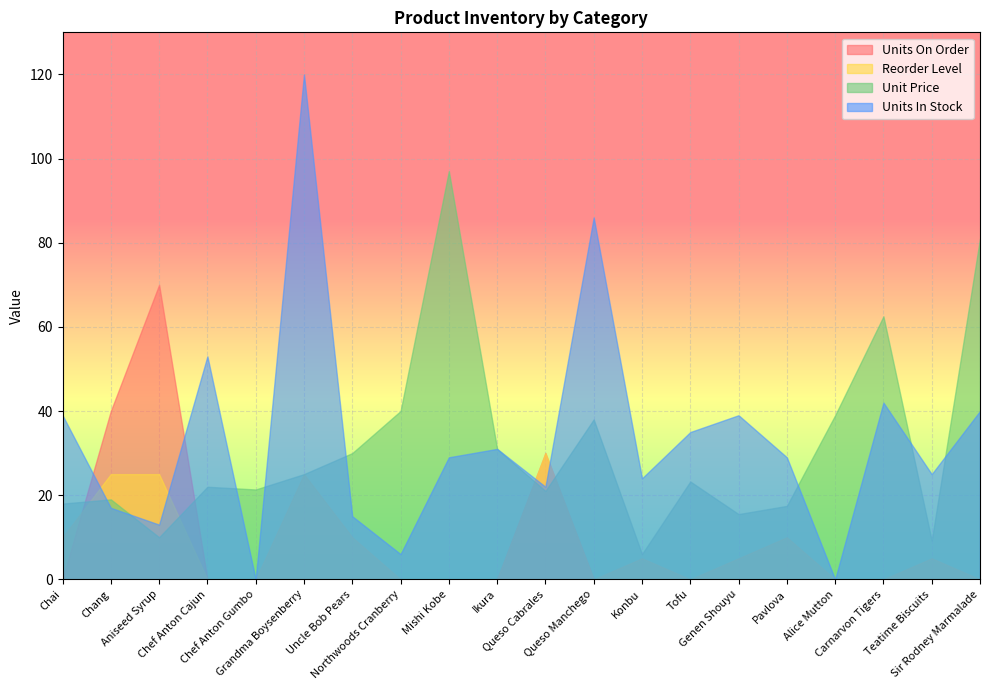

Reading left to right, extract all data points from this chart.

Units On Order: 0.0	40.0	70.0	0.0	0.0	0.0	0.0	0.0	0.0	0.0	30.0	0.0	0.0	0.0	0.0	0.0	0.0	0.0	0.0	0.0
Reorder Level: 10.0	25.0	25.0	0.0	0.0	25.0	10.0	0.0	0.0	0.0	30.0	0.0	5.0	0.0	5.0	10.0	0.0	0.0	5.0	0.0
Unit Price: 18.0	19.0	10.0	22.0	21.4	25.0	30.0	40.0	97.0	31.0	21.0	38.0	6.0	23.2	15.5	17.4	39.0	62.5	9.2	81.0
Units In Stock: 39.0	17.0	13.0	53.0	0.0	120.0	15.0	6.0	29.0	31.0	22.0	86.0	24.0	35.0	39.0	29.0	0.0	42.0	25.0	40.0